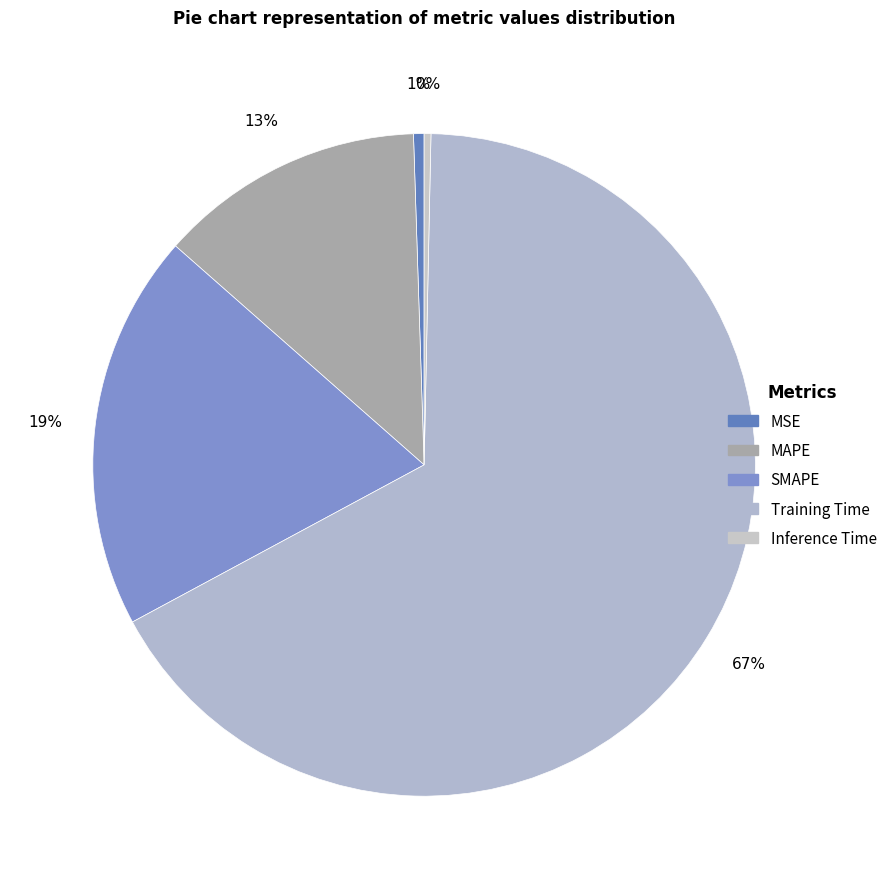

Count the number of slices in the pie.

5